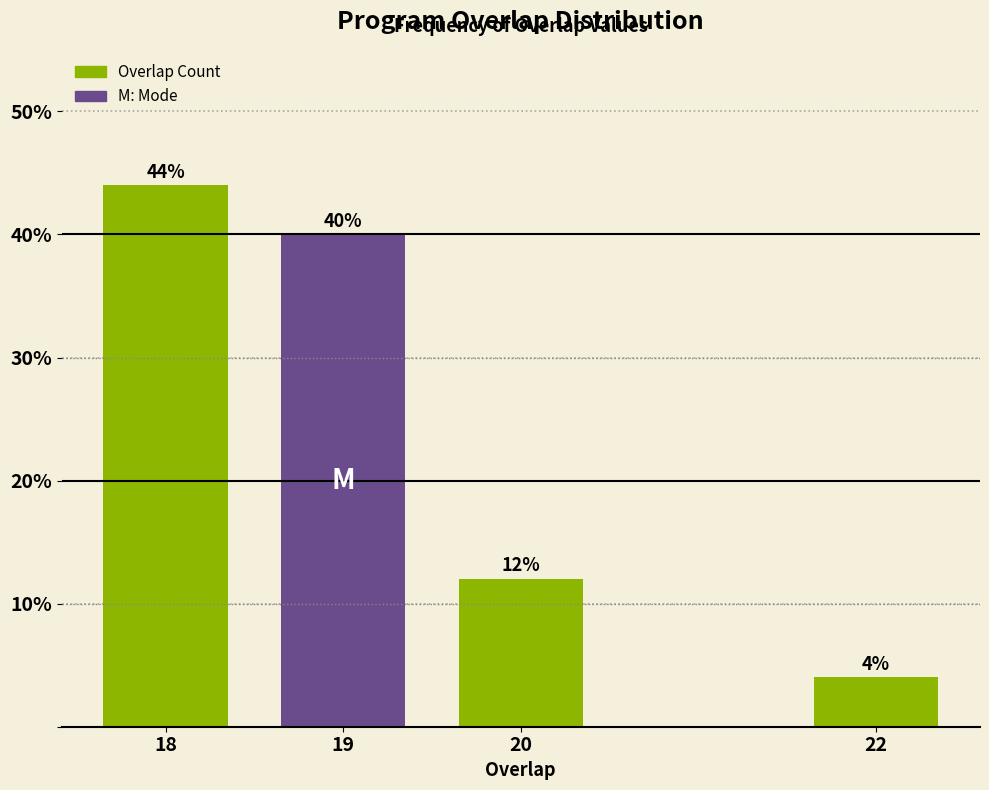

Reading right to left, what are all the values shown in this chart?

22=4	20=12	19=40	18=44